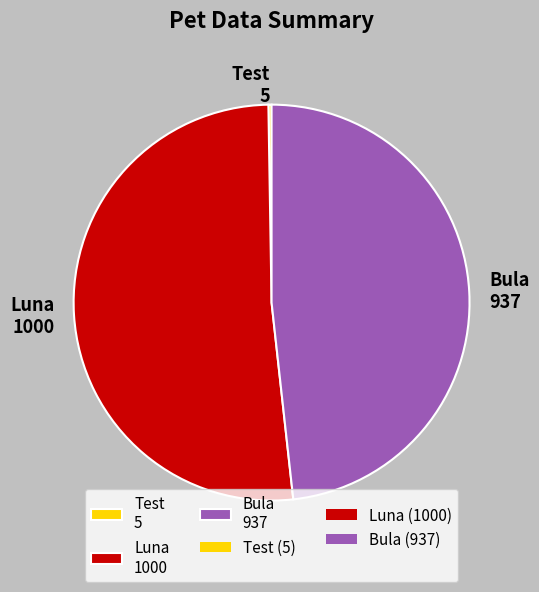

The Luna 1000 slice represents 44% of the pie. True or false?

False